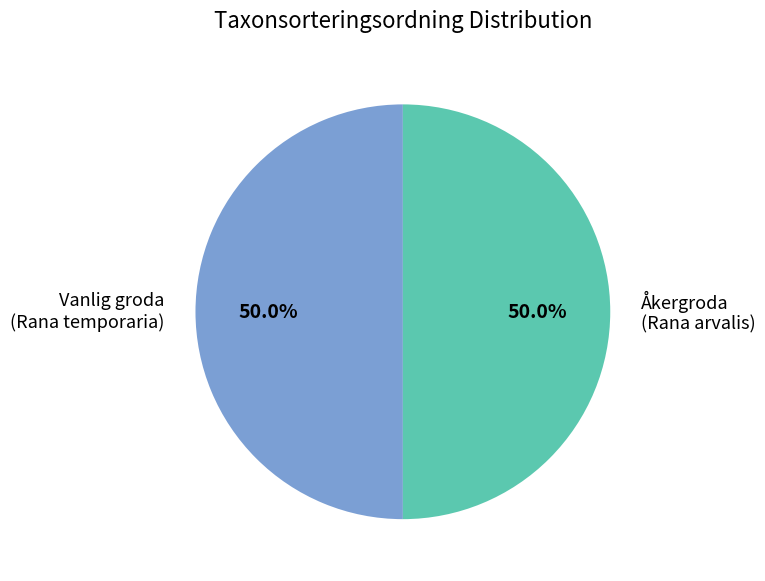

What percentage do Åkergroda (Rana arvalis) and Vanlig groda (Rana temporaria) together represent?

100.0%